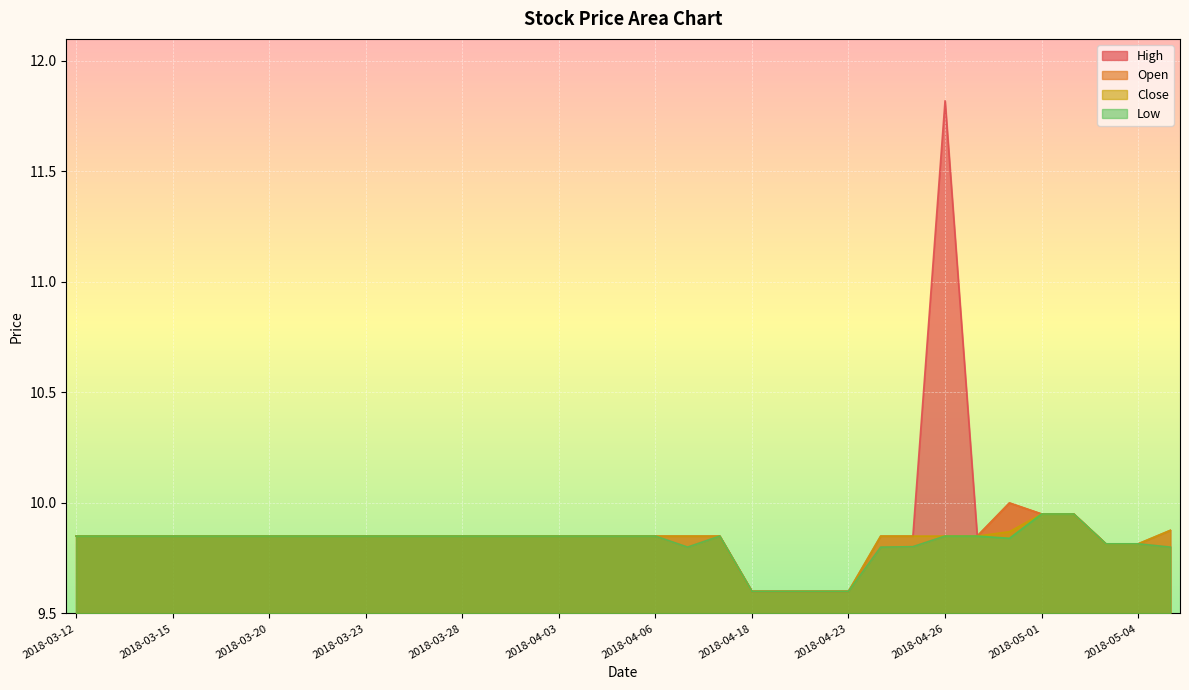

Where is the first local maximum for High?

2018-04-26